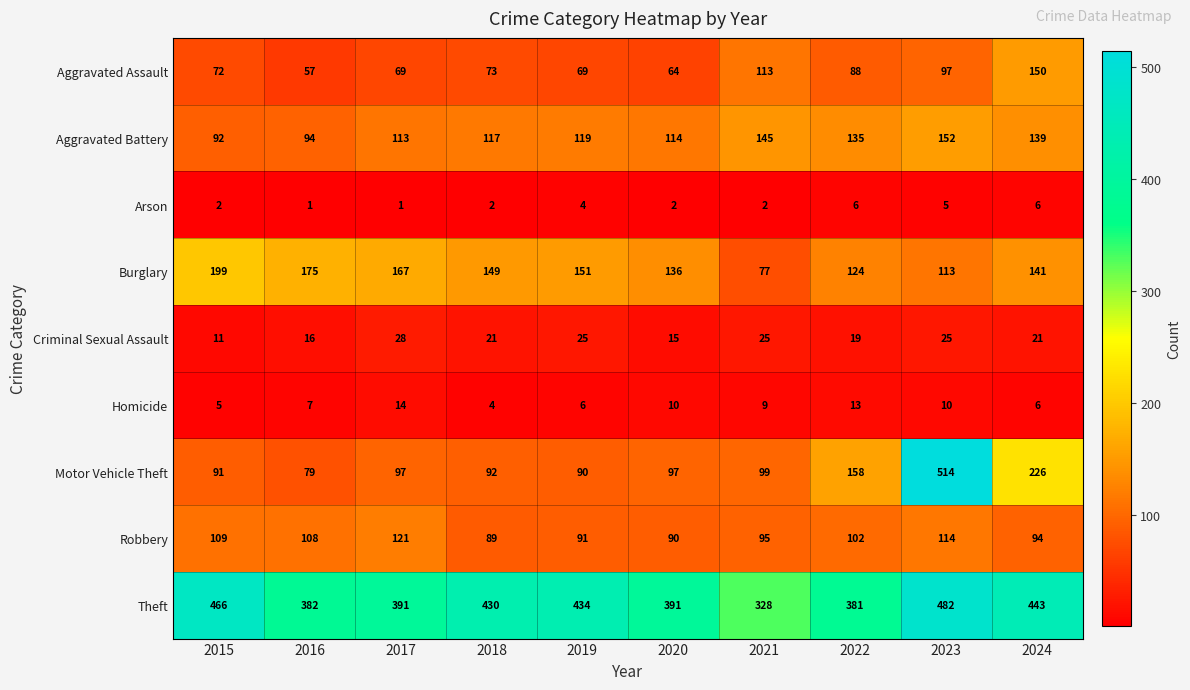

What is the difference between the highest and lowest values at 2018?

428